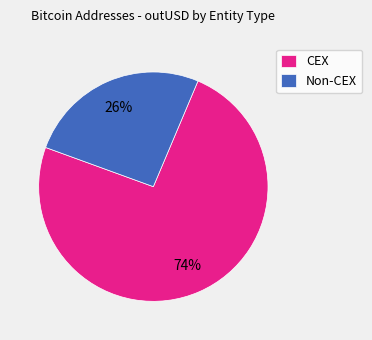

Is there any slice that represents more than half of the pie?

Yes